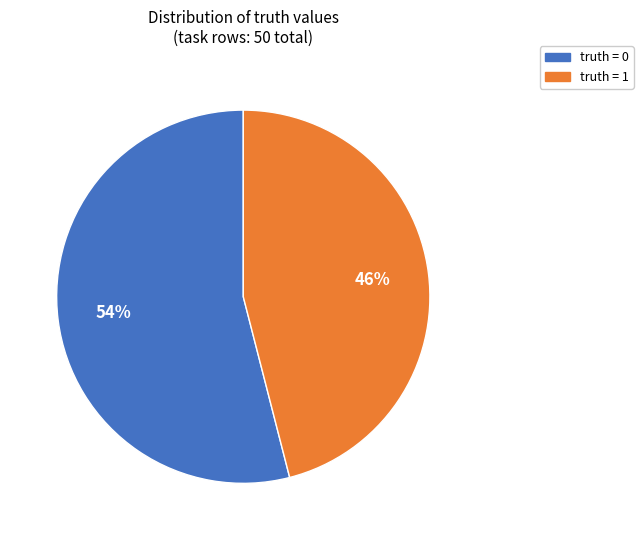

To the nearest percent, what is the average slice percentage?

50%